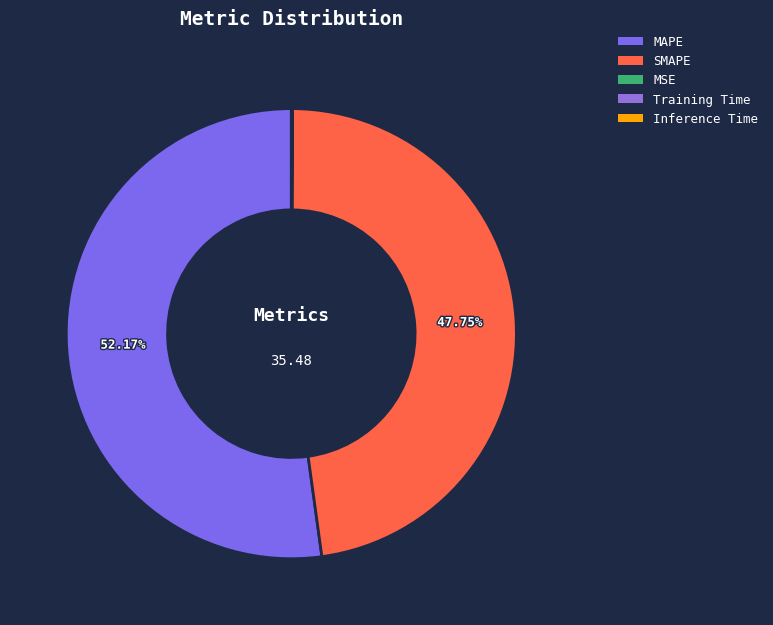

Combined, do MSE and SMAPE account for over 50%?

No